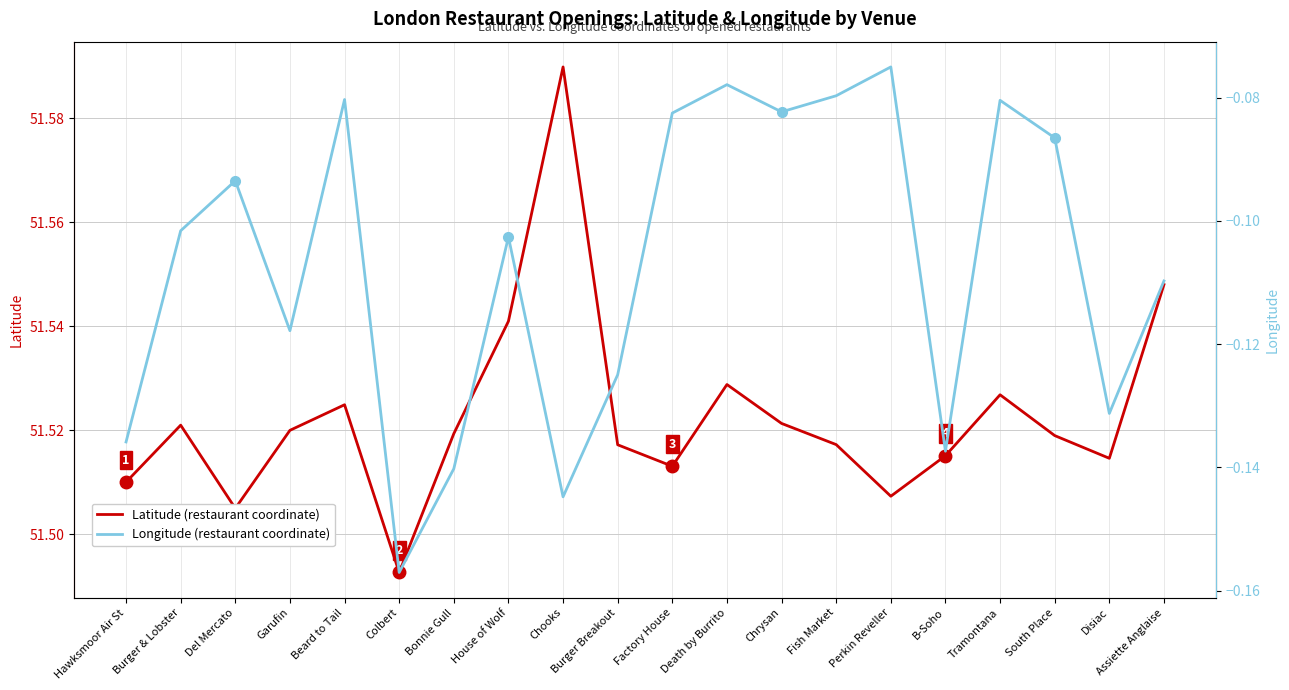

Reading left to right, transcribe all the data shown in this chart.

Latitude: 51.5	51.5	51.5	51.5	51.5	51.5	51.5	51.5	51.6	51.5	51.5	51.5	51.5	51.5	51.5	51.5	51.5	51.5	51.5	51.5
Longitude: -0.1	-0.1	-0.1	-0.1	-0.1	-0.2	-0.1	-0.1	-0.1	-0.1	-0.1	-0.1	-0.1	-0.1	-0.1	-0.1	-0.1	-0.1	-0.1	-0.1